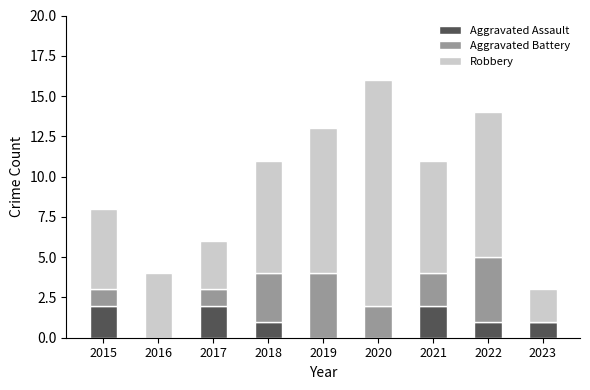

How many distinct data groups are displayed?

3